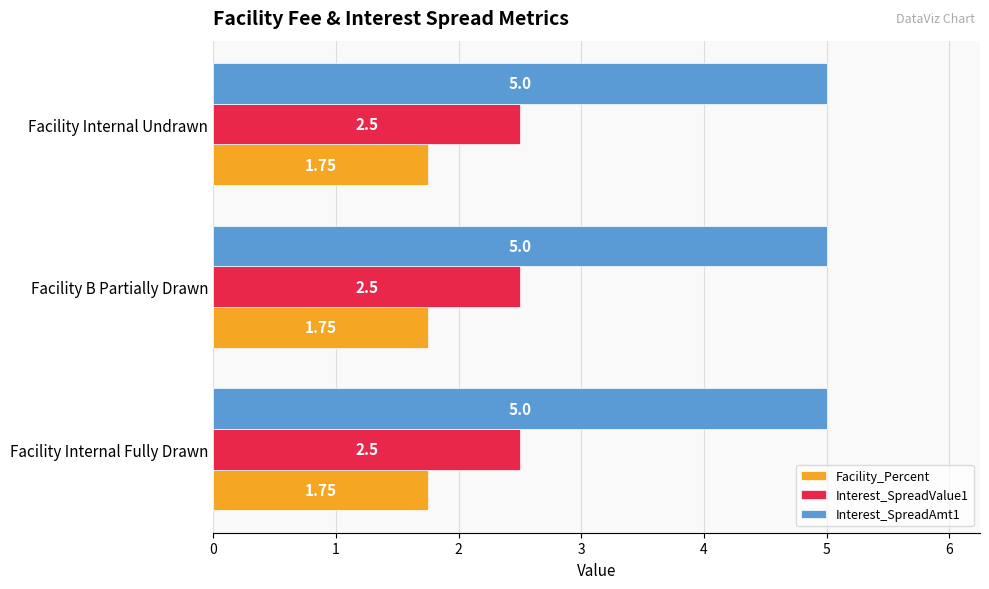

Which series has the largest total across all categories?

Interest_SpreadAmt1